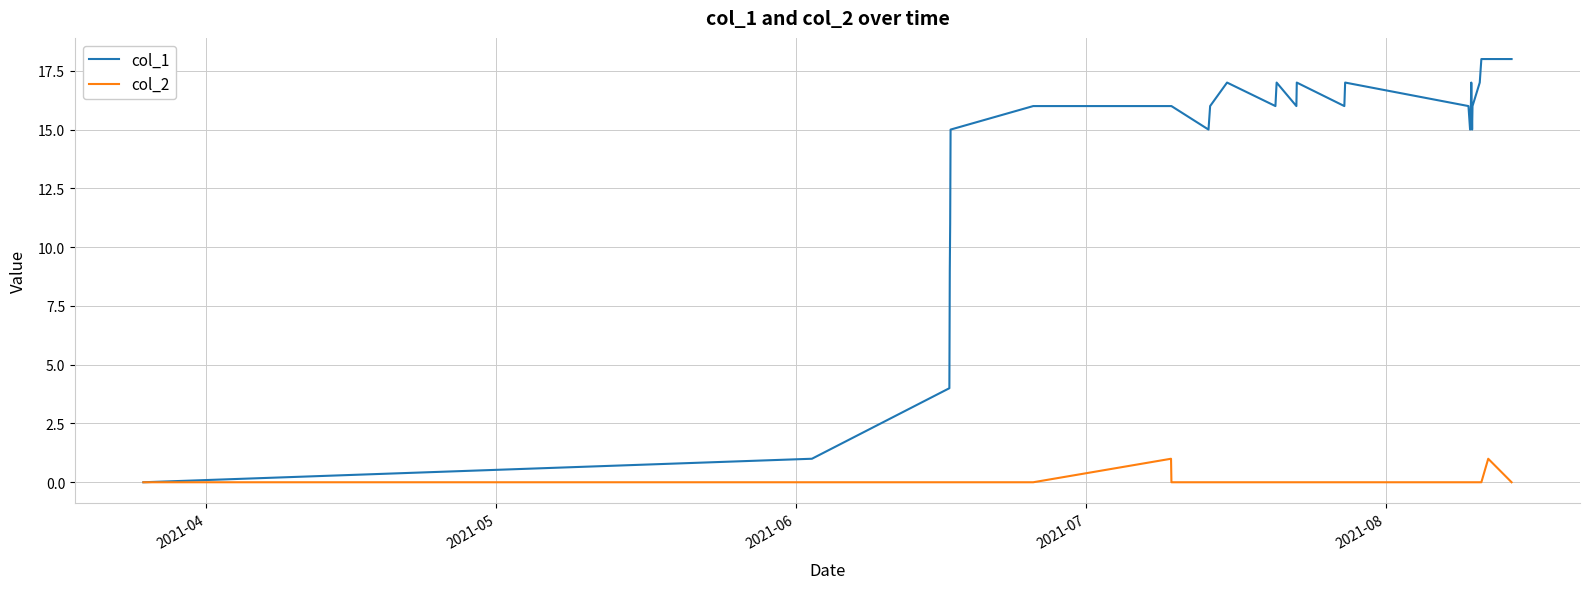

List the series in order of their overall mean, highest first.

col_1, col_2